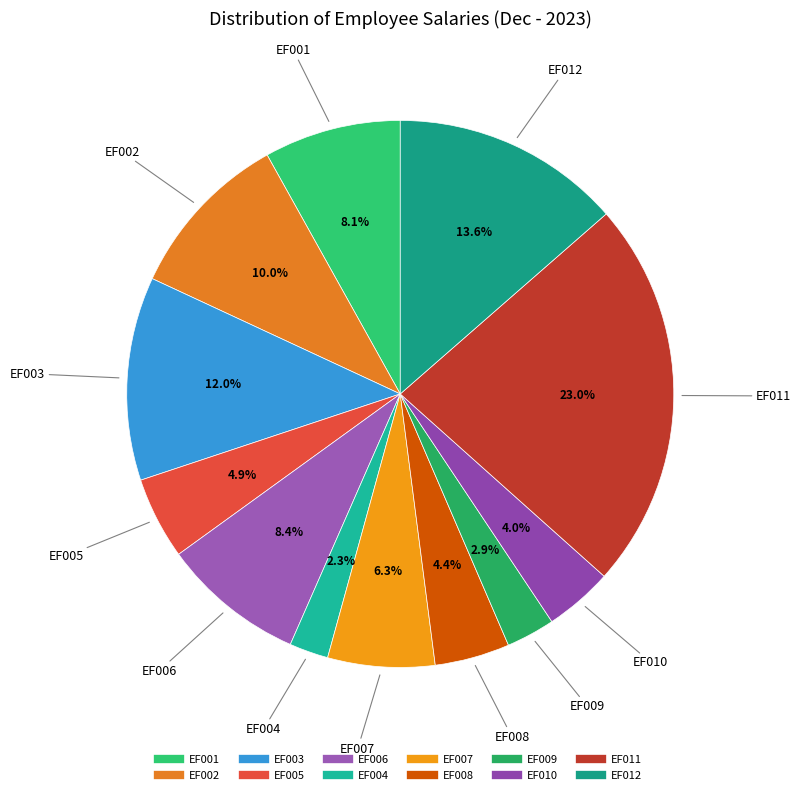

What is the ratio of the value at EF008 to the value at EF007?

0.7